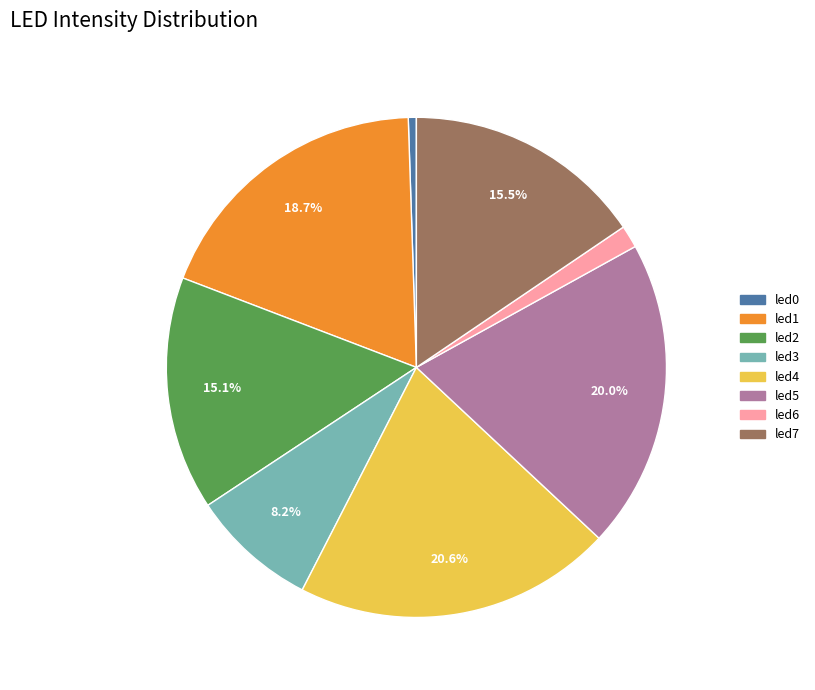

How many slices are in this pie chart?

8